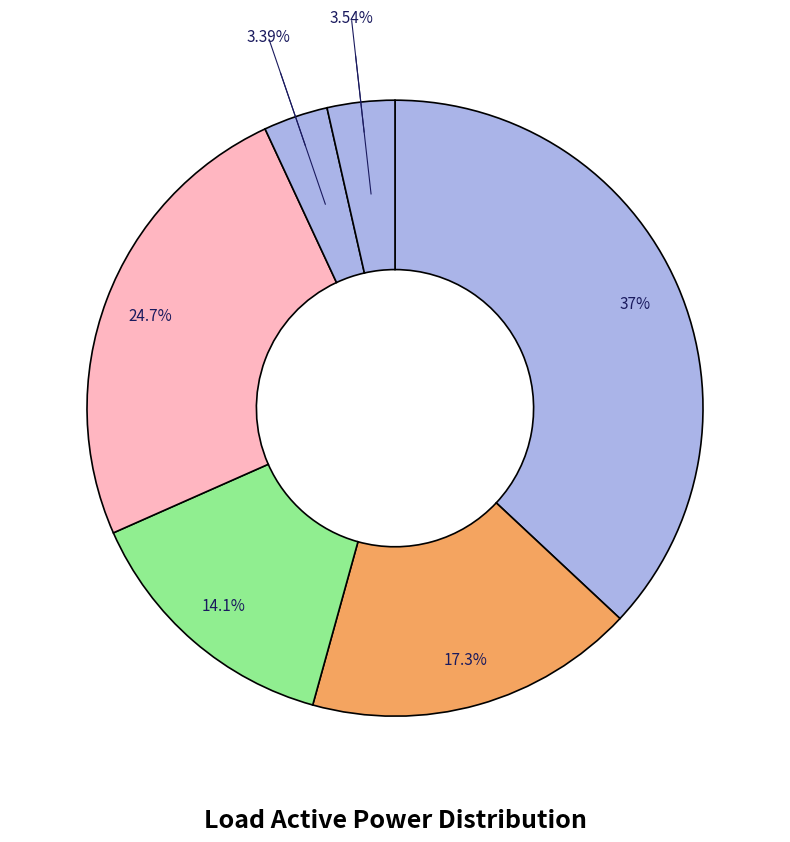

Is there any slice that represents more than half of the pie?

No